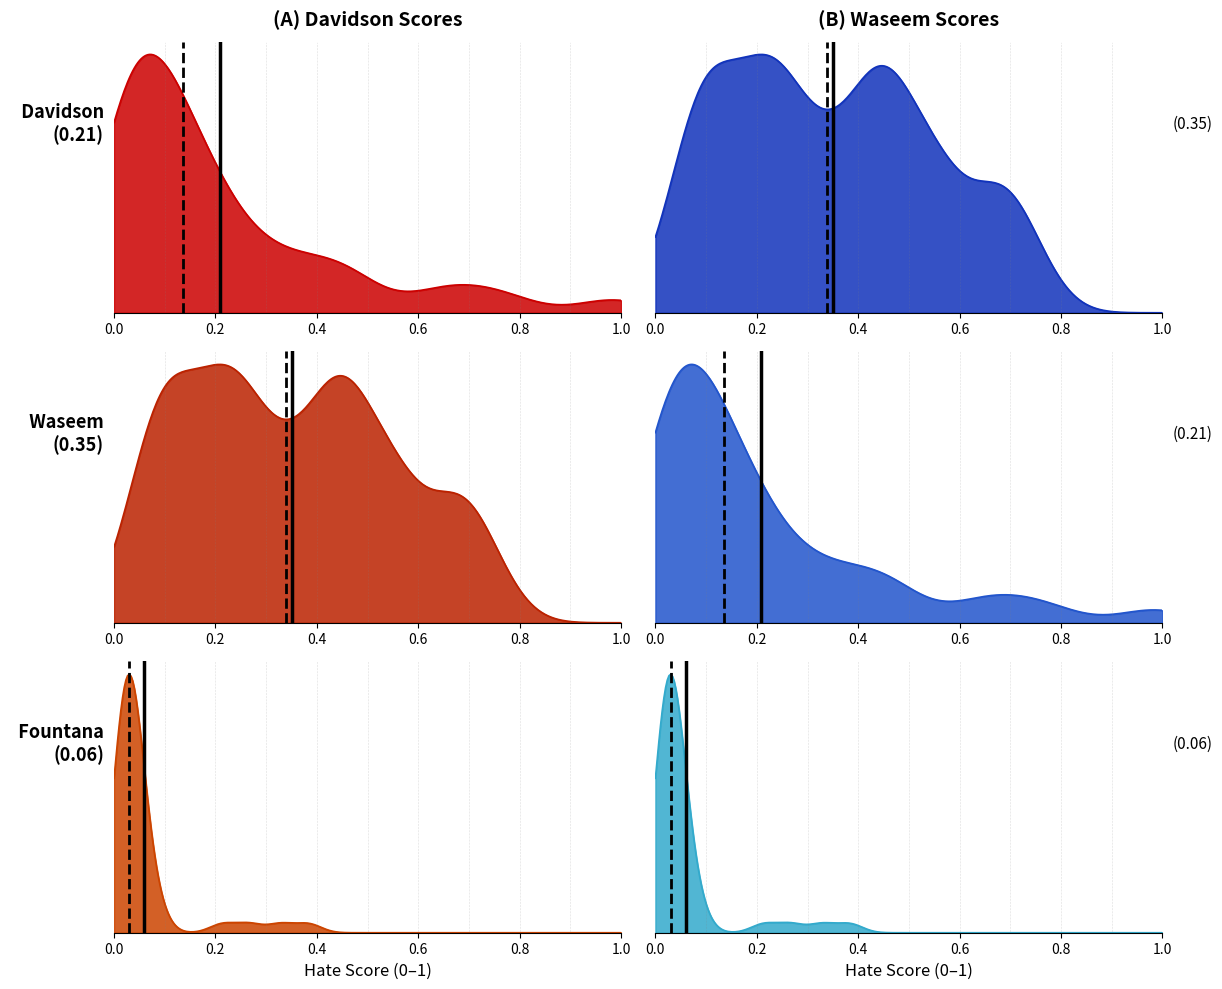

Rank the series by their average value, from highest to lowest.

waseem, davidson, fountana